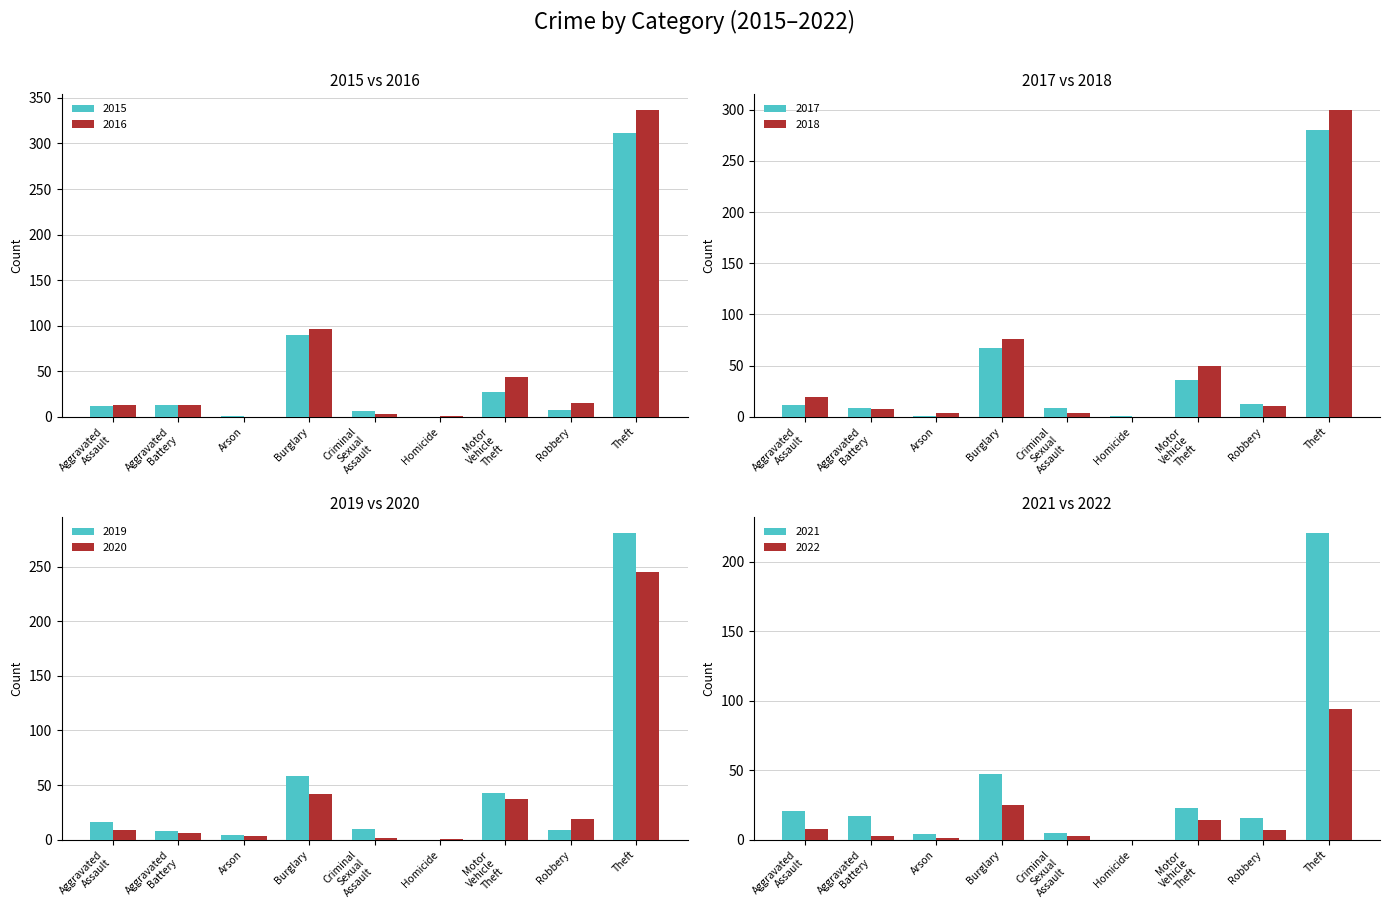

Which series has the largest range (max minus min)?

2015